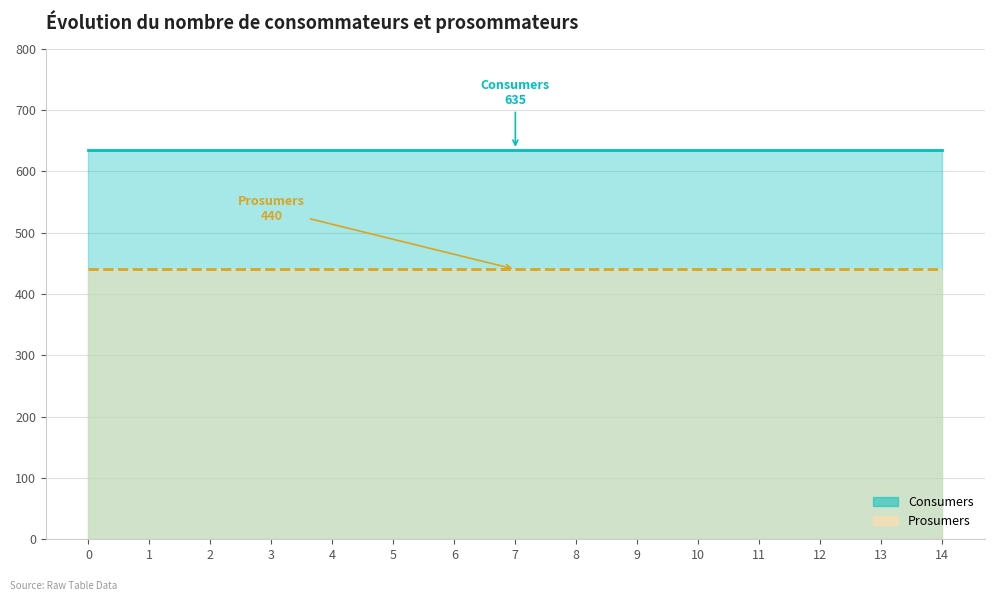

How many data points does each series have?

15